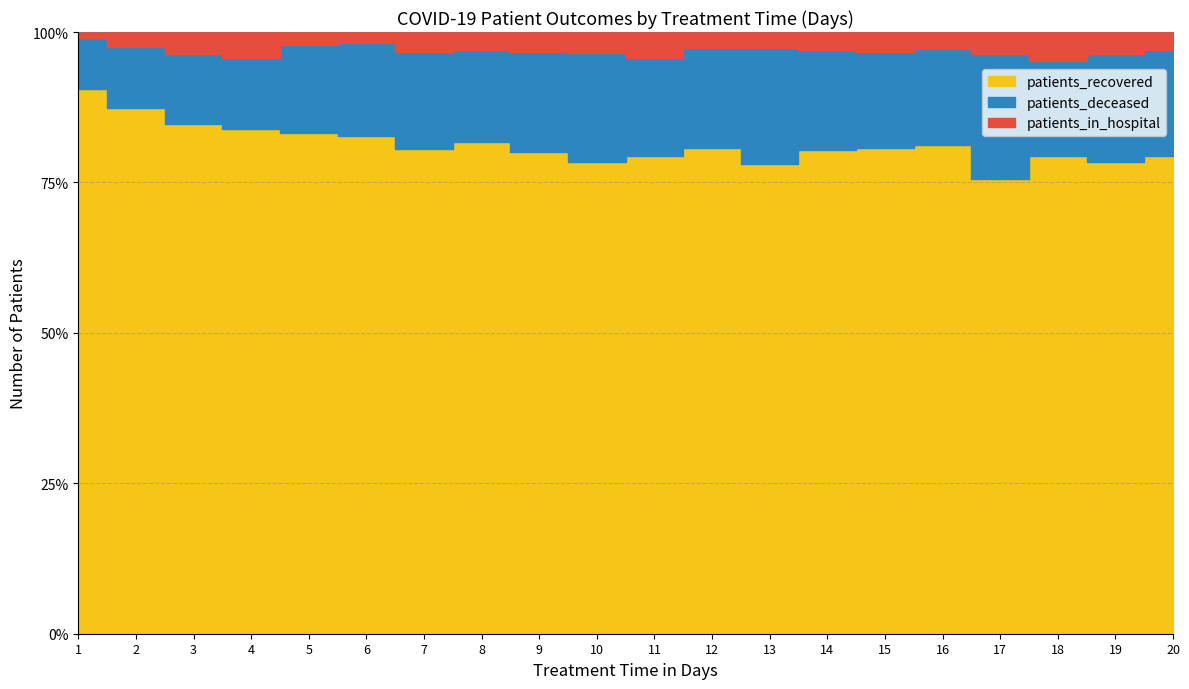

True or false: patients_in_hospital and patients_recovered cross at least once.

False